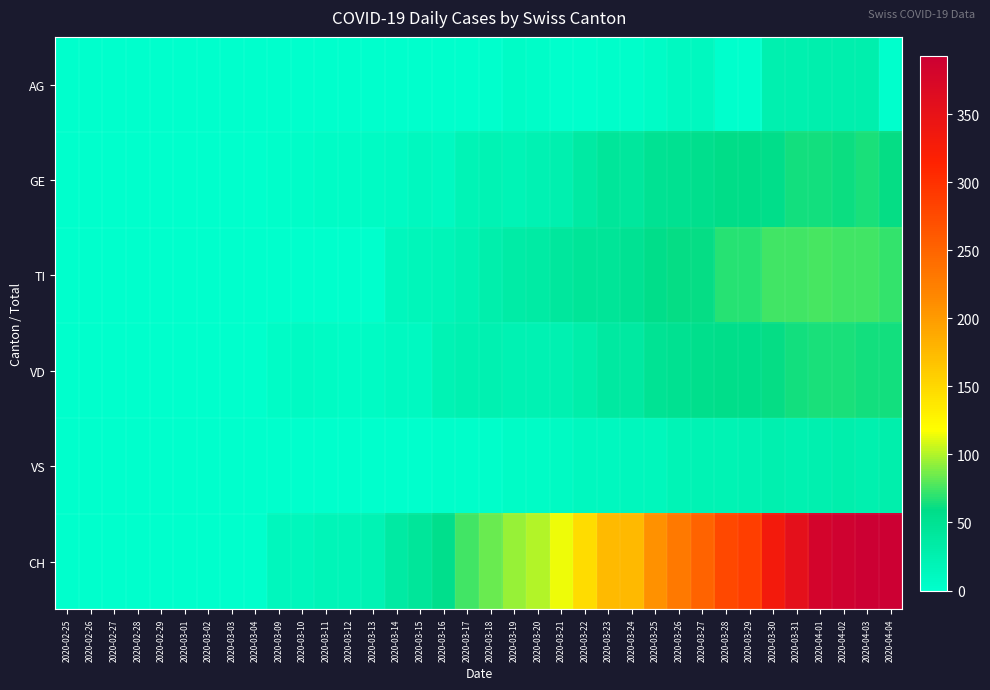

How many categories are shown in the chart?

36